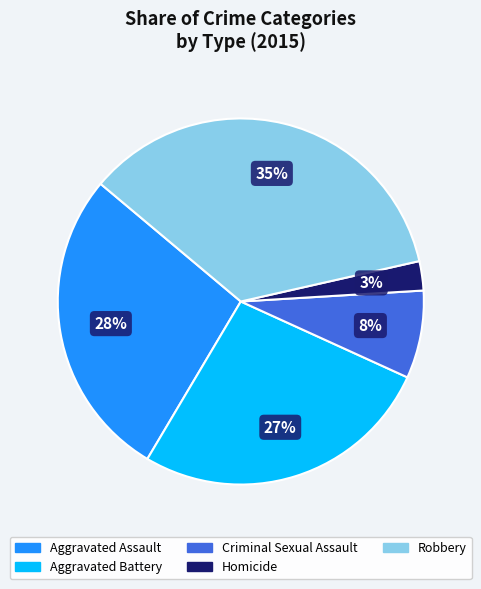

Is it true that Criminal Sexual Assault is 8% of the pie?

True